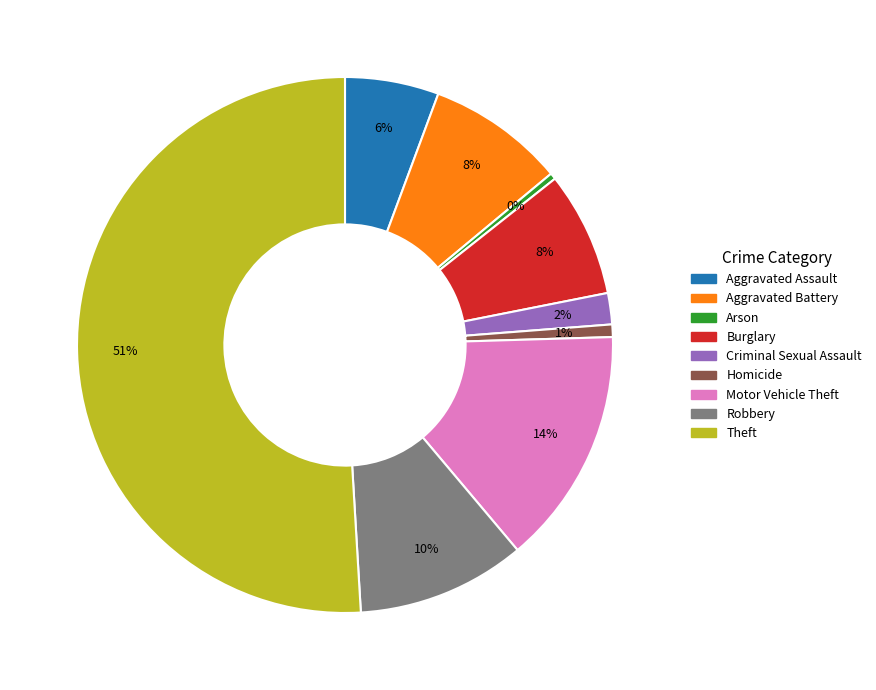

Which slice is the largest?

Theft